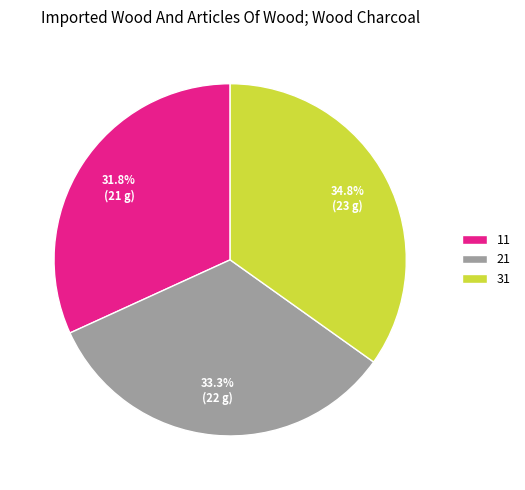

Does 31 account for over 50% of the chart?

No